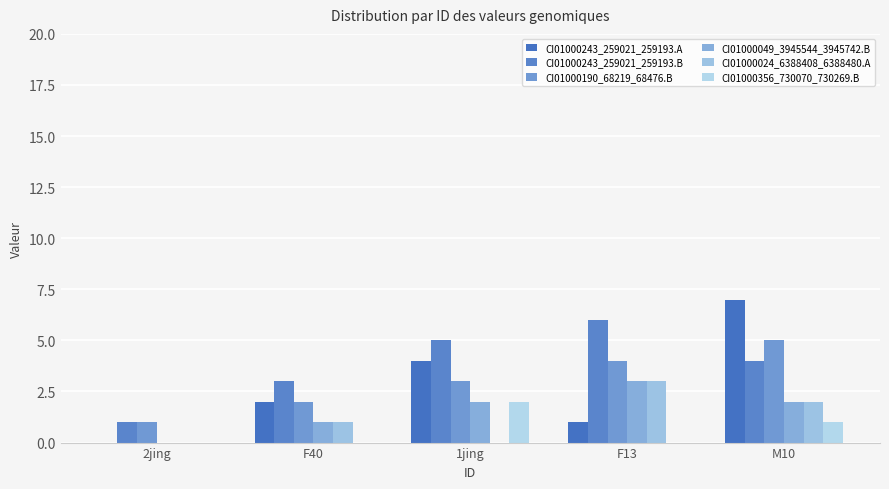

At which label does CI01000243_259021_259193.B first exceed 4?

1jing